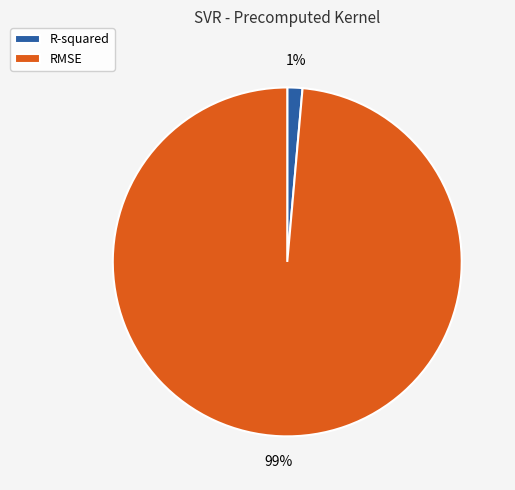

What percentage is the RMSE slice, to the nearest percent?

99%